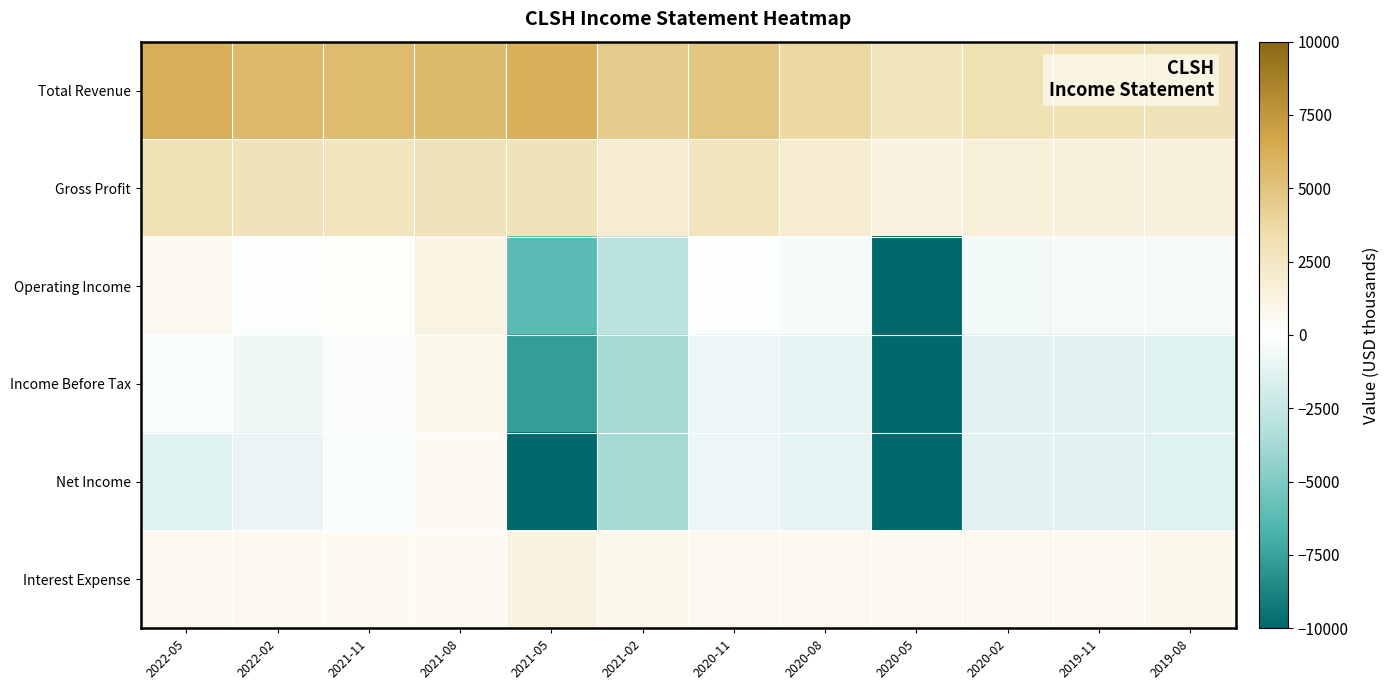

Reading right to left, transcribe all the data shown in this chart.

Total Revenue: 2019-08=2900	2019-11=3100	2020-02=3200	2020-05=2800	2020-08=3800	2020-11=4900	2021-02=4500	2021-05=6100	2021-08=5500	2021-11=5400	2022-02=5600	2022-05=6200
Gross Profit: 2019-08=1500	2019-11=1500	2020-02=1700	2020-05=1400	2020-08=2000	2020-11=2700	2021-02=2000	2021-05=2900	2021-08=2900	2021-11=2700	2022-02=2900	2022-05=3100
Operating Income: 2019-08=-500	2019-11=-500	2020-02=-600	2020-05=-26100	2020-08=-400	2020-11=-100	2021-02=-3000	2021-05=-6200	2021-08=1200	2021-11=200	2022-02=-100	2022-05=600
Income Before Tax: 2019-08=-1400	2019-11=-1300	2020-02=-1300	2020-05=-26700	2020-08=-1100	2020-11=-800	2021-02=-3700	2021-05=-7700	2021-08=800	2021-11=-200	2022-02=-700	2022-05=-300
Net Income: 2019-08=-1400	2019-11=-1300	2020-02=-1300	2020-05=-26700	2020-08=-1100	2020-11=-800	2021-02=-3700	2021-05=-10200	2021-08=400	2021-11=-300	2022-02=-1000	2022-05=-1400
Interest Expense: 2019-08=800	2019-11=700	2020-02=700	2020-05=700	2020-08=700	2020-11=700	2021-02=800	2021-05=1400	2021-08=400	2021-11=400	2022-02=600	2022-05=700